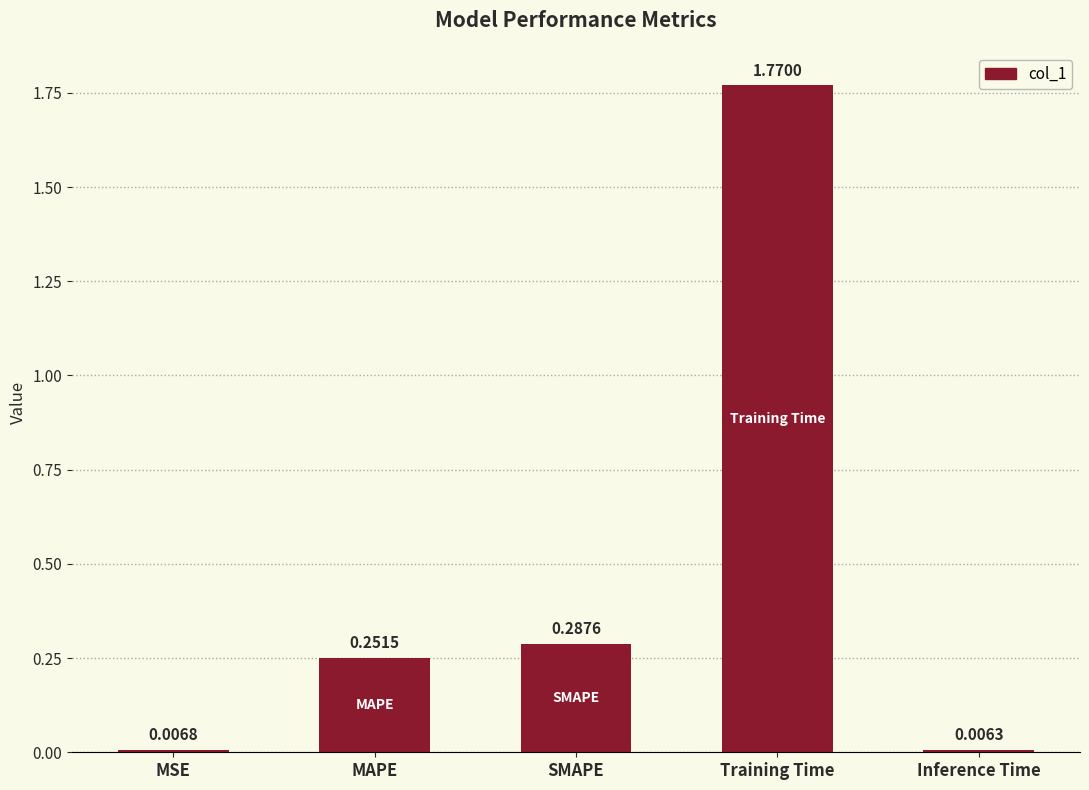

List the labels in order of value, largest first.

Training Time, SMAPE, MAPE, MSE, Inference Time